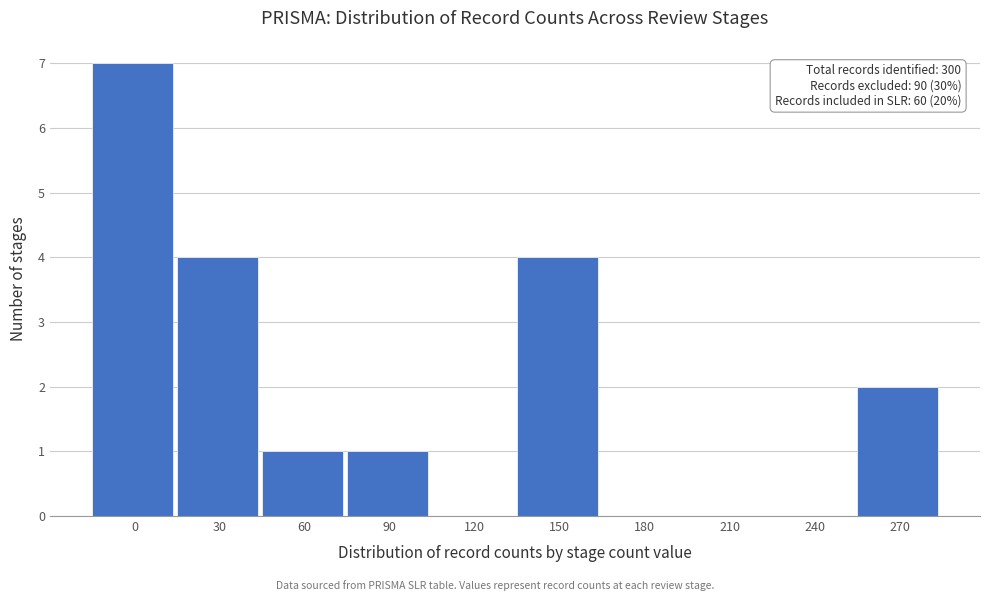

Reading right to left, list all the values displayed in this chart.

270=2	240=0	210=0	180=0	150=4	120=0	90=1	60=1	30=4	0=7